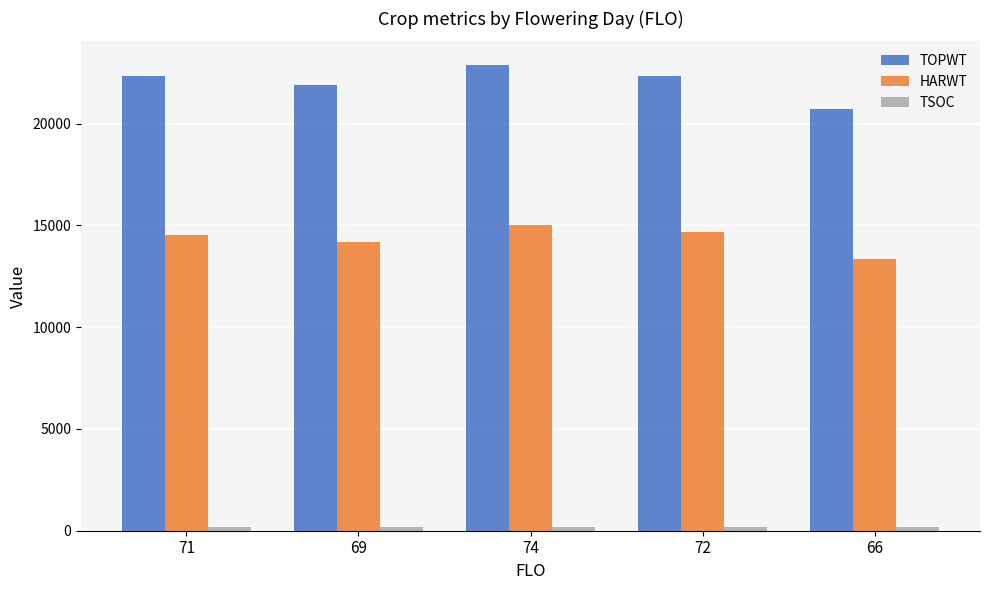

How many distinct data groups are displayed?

3